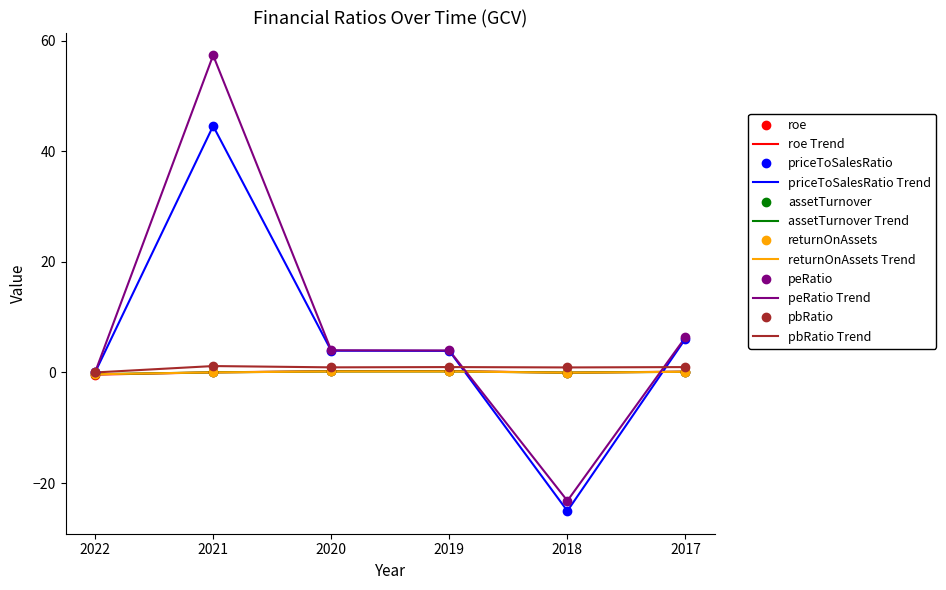

The returnOnAssets series shows 0.1 at 2017. True or false?

True